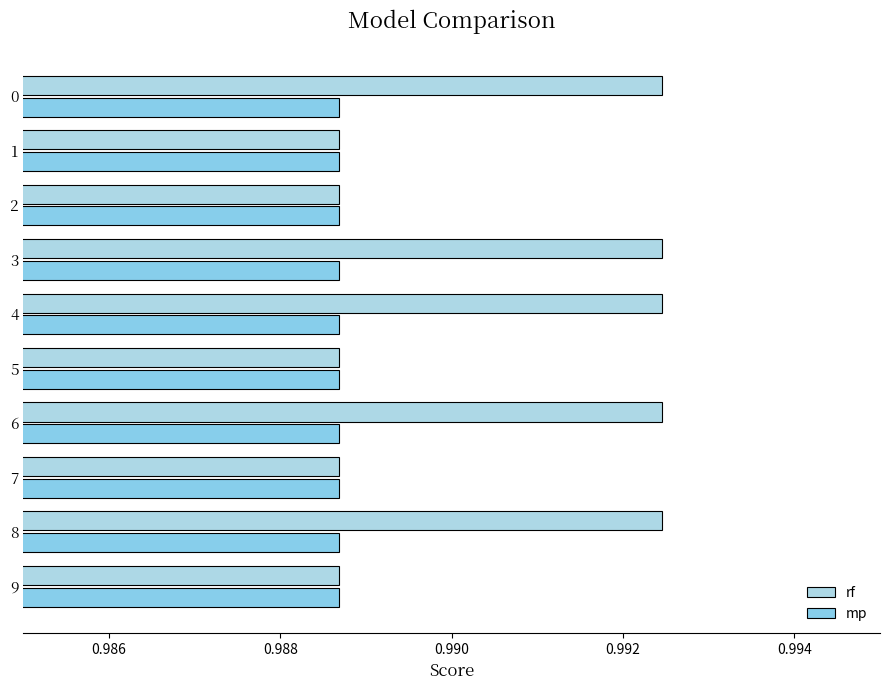

What is the value of the rf bar at the 4th from the left?

1.0